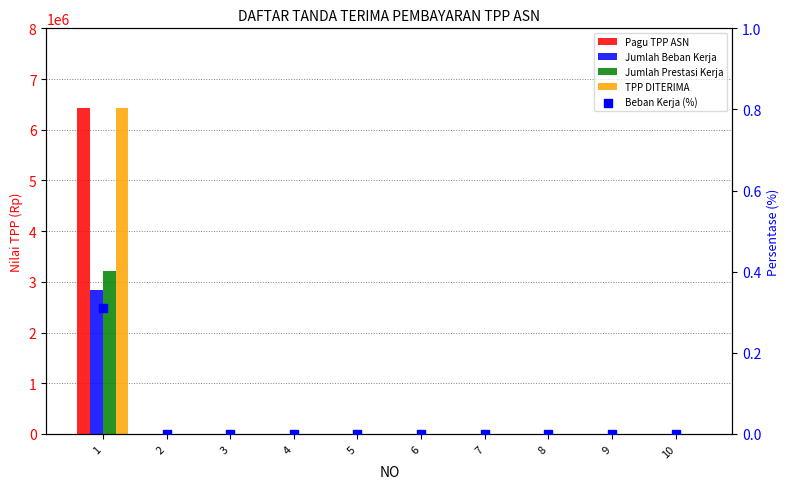

Which series has the largest total across all categories?

Pagu TPP ASN